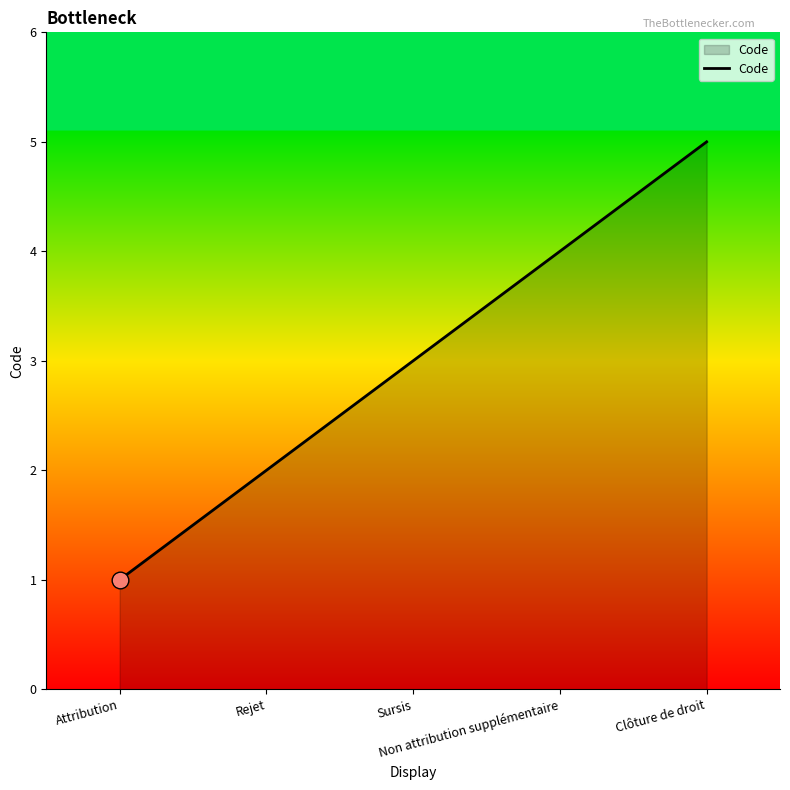

How many lines are shown in the chart?

1